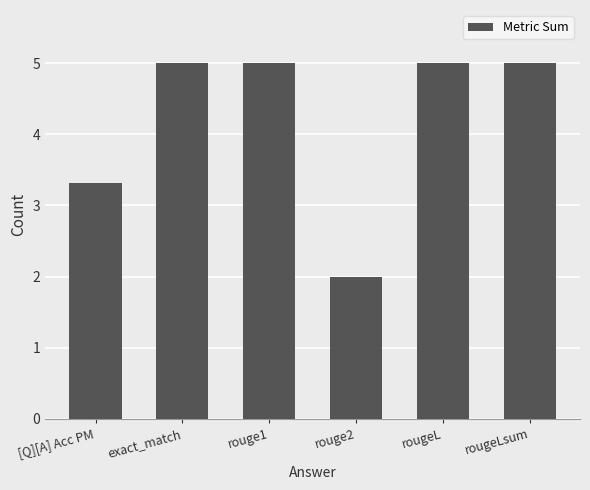

What is the label of the 3rd bar from the right?

rouge2